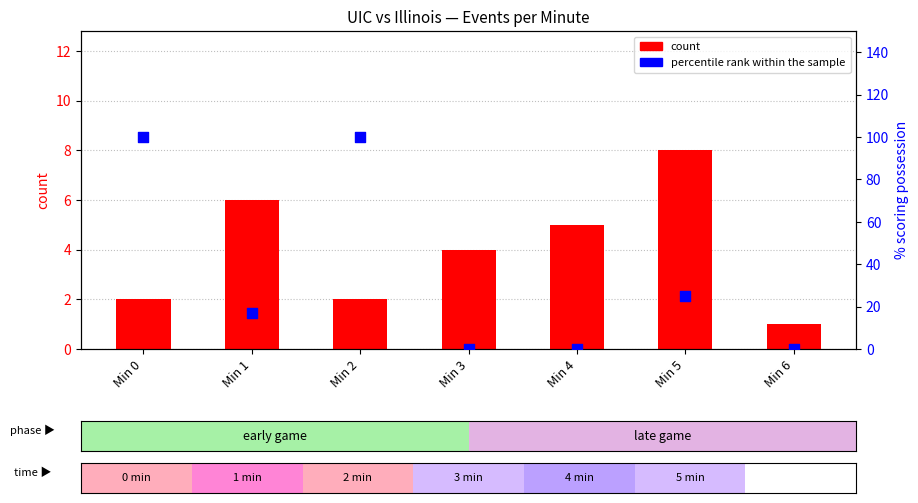

Is the value of count at Min 3 greater than the value of percentile rank within the sample at Min 3?

Yes